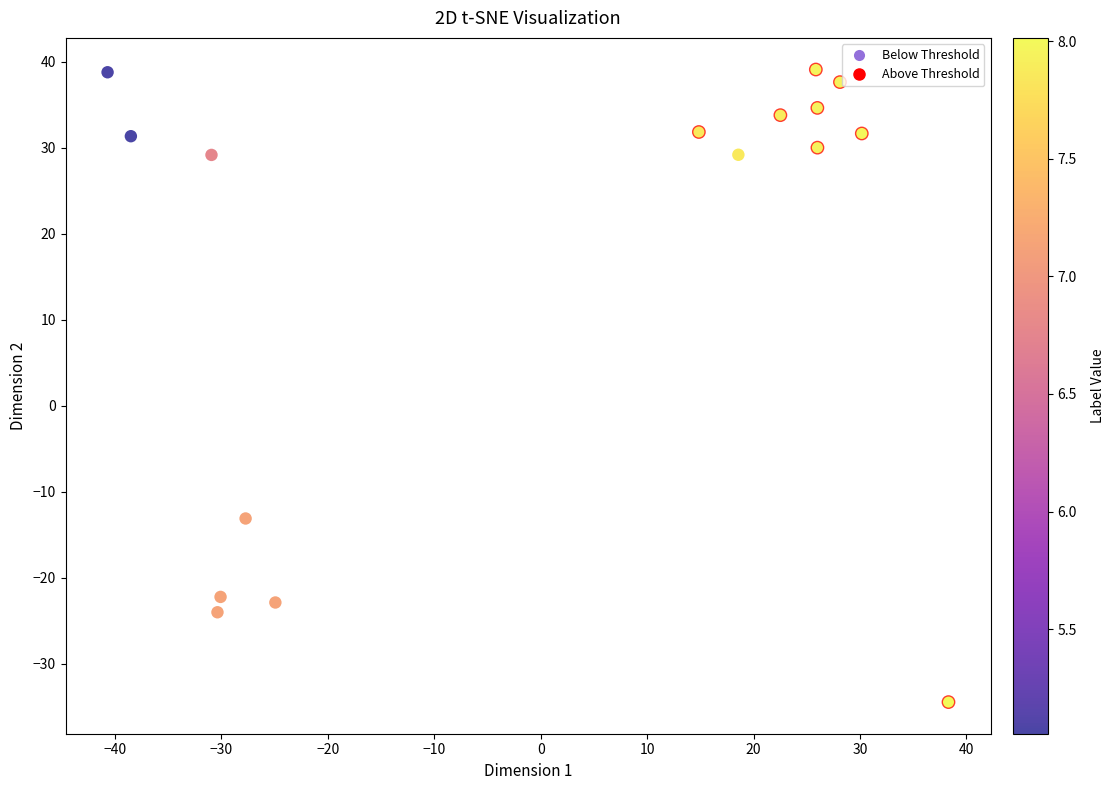

Which series reaches the minimum Y coordinate?

Above Threshold